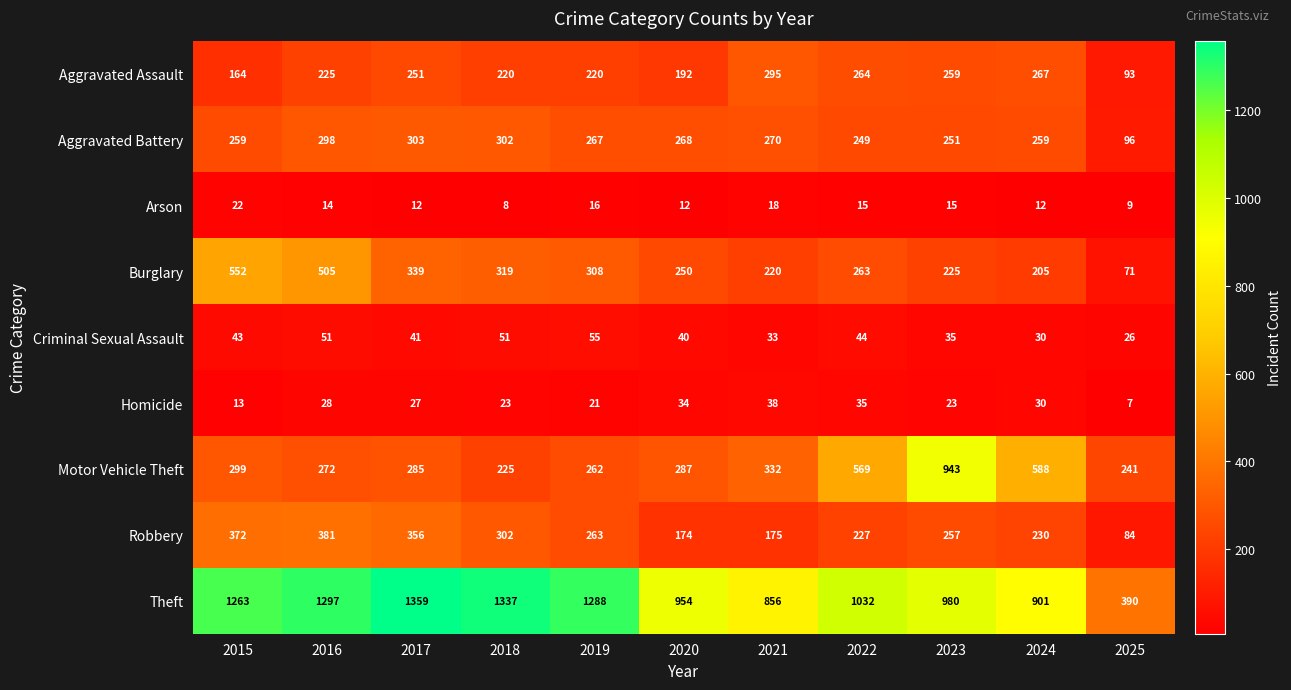

True or false: Aggravated Battery has a value of 156 at 2024.

False